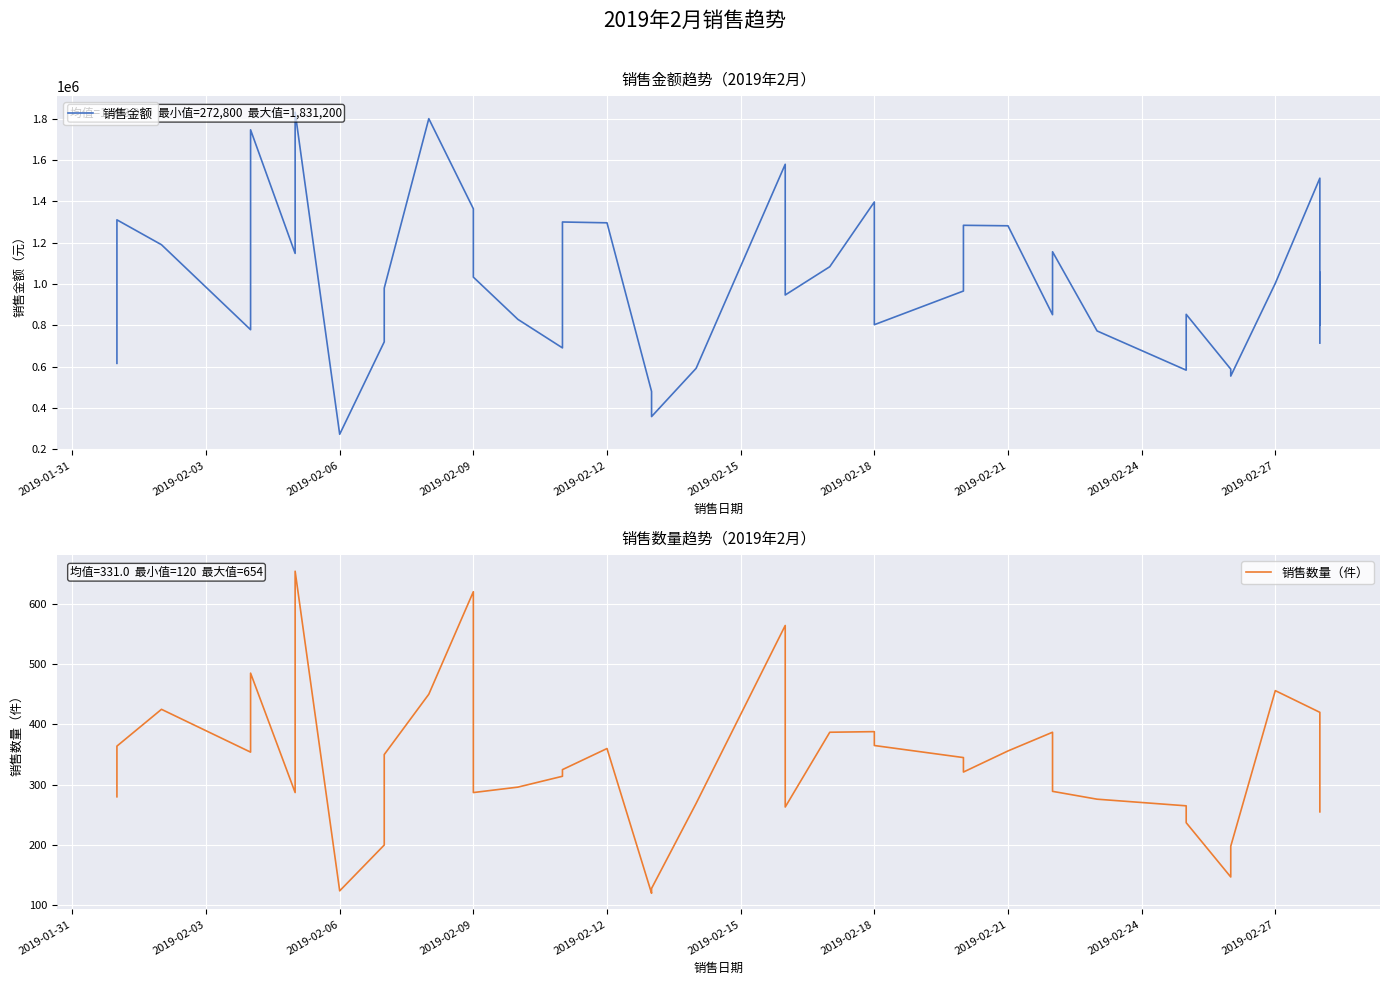

True or false: 销售金额 and 销售数量（件） intersect in this chart.

False